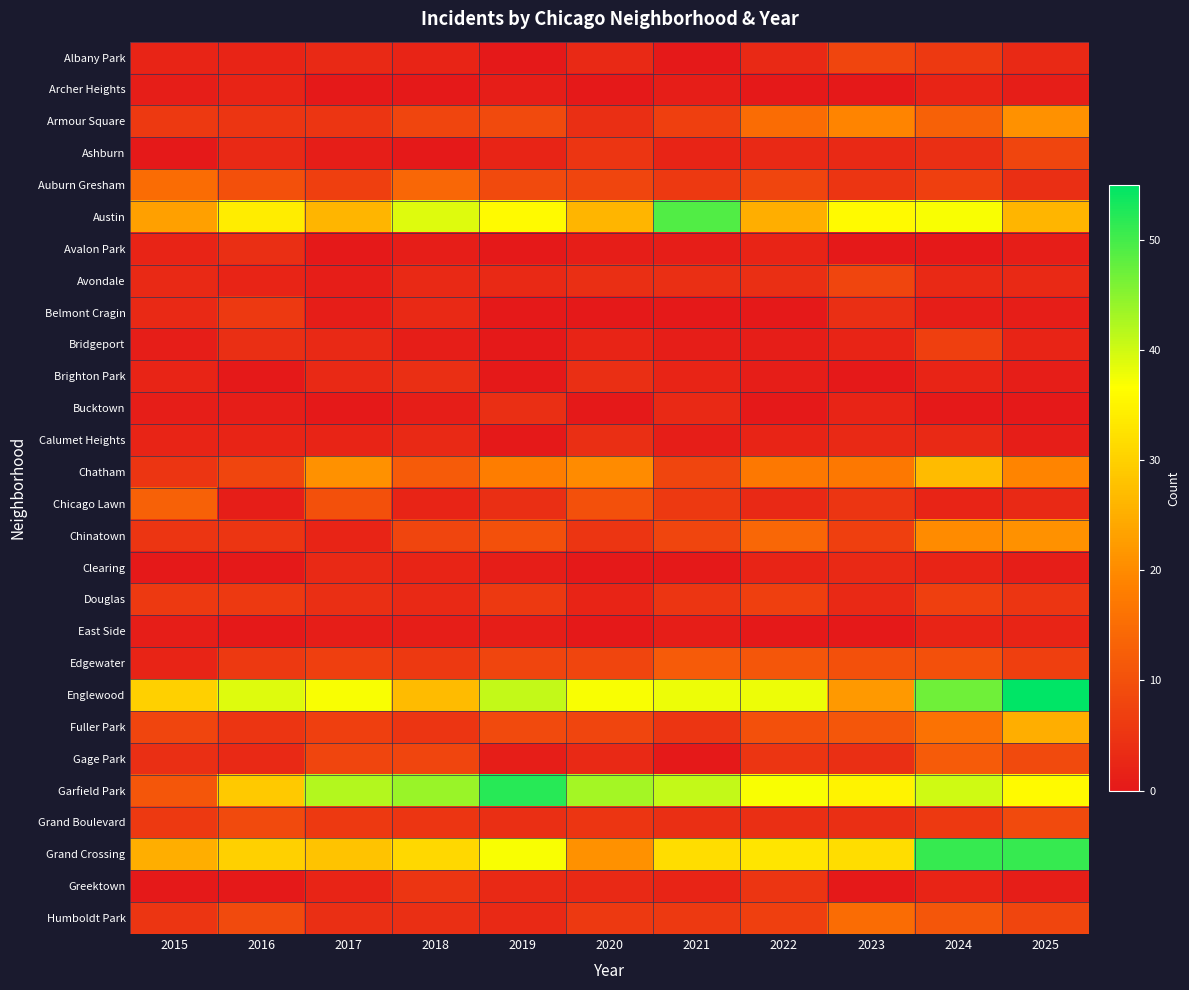

What is the maximum value shown in the chart?

55